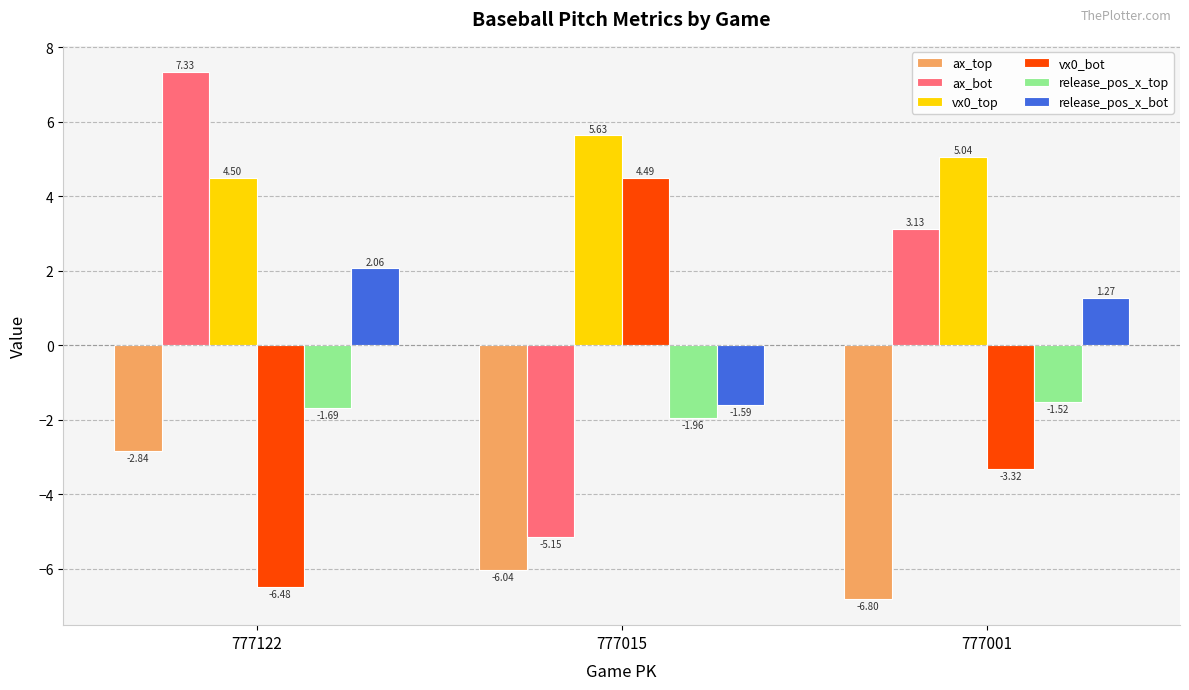

At which category is the sum across all series the highest?

777122